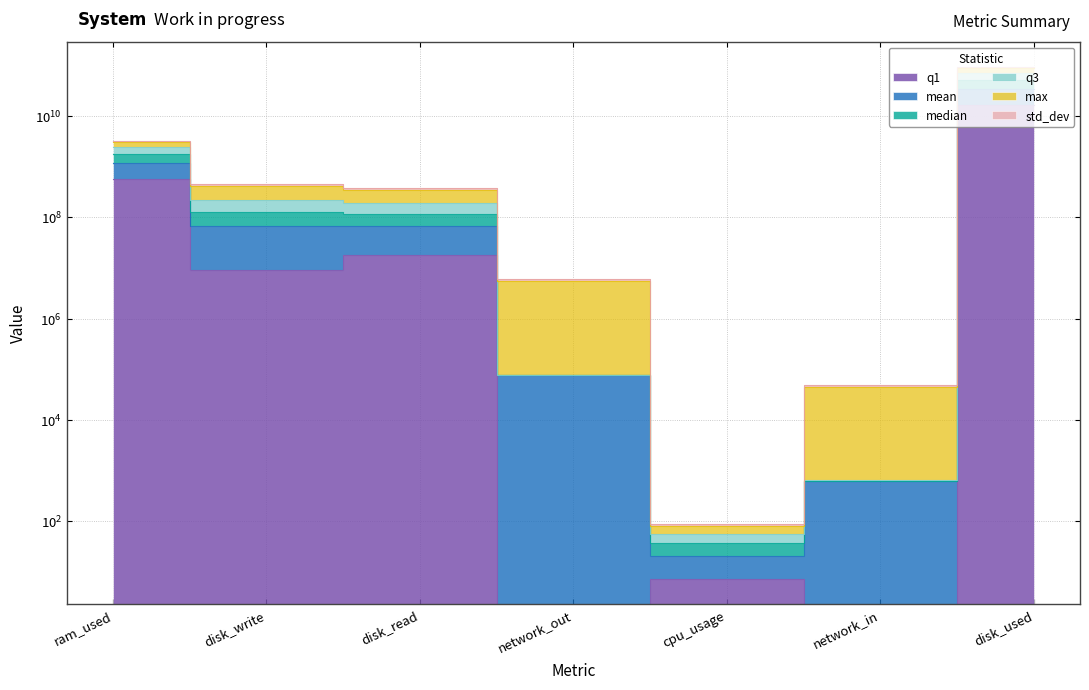

Which category has the highest value across all series?

disk_used